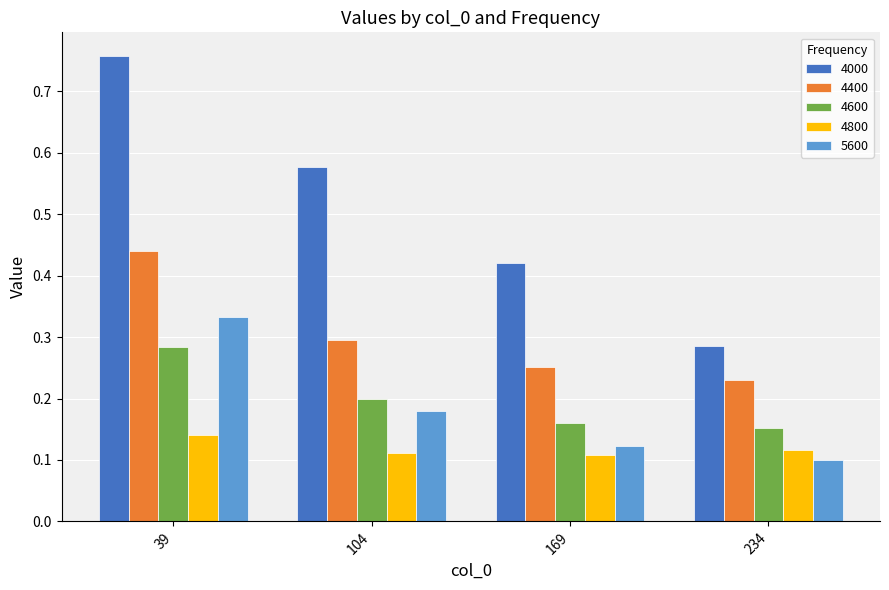

What is the difference between the highest and lowest values at 104?

0.5